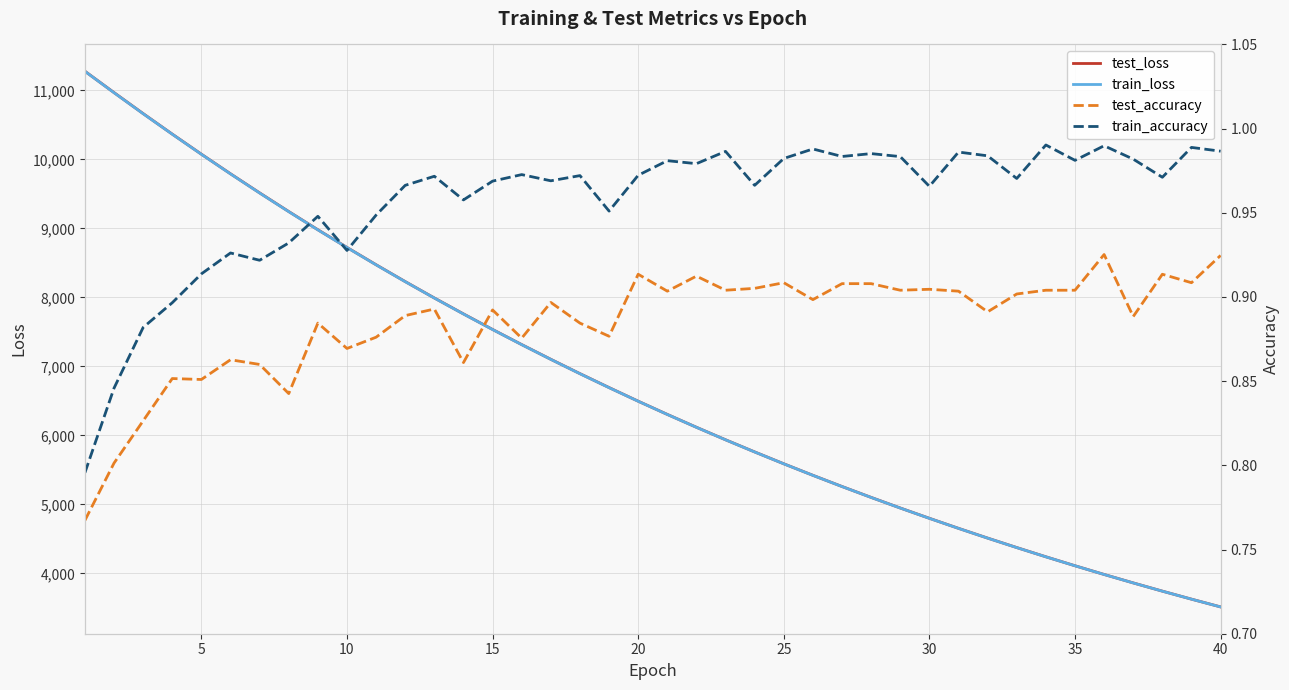

How many interior local valleys does the train_accuracy series have?

12